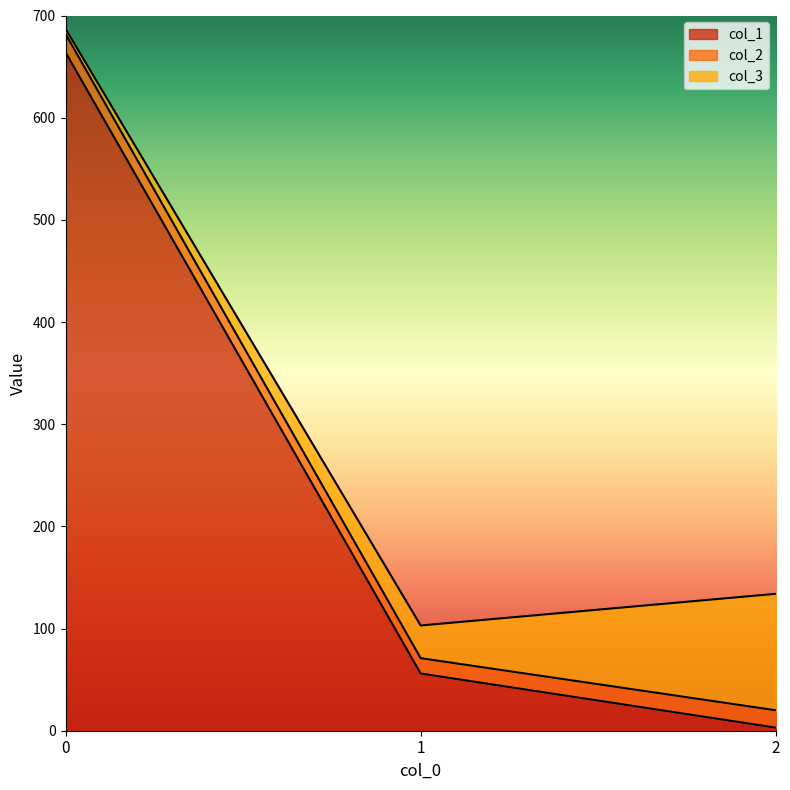

The col_2 series shows 28 at 0. True or false?

False